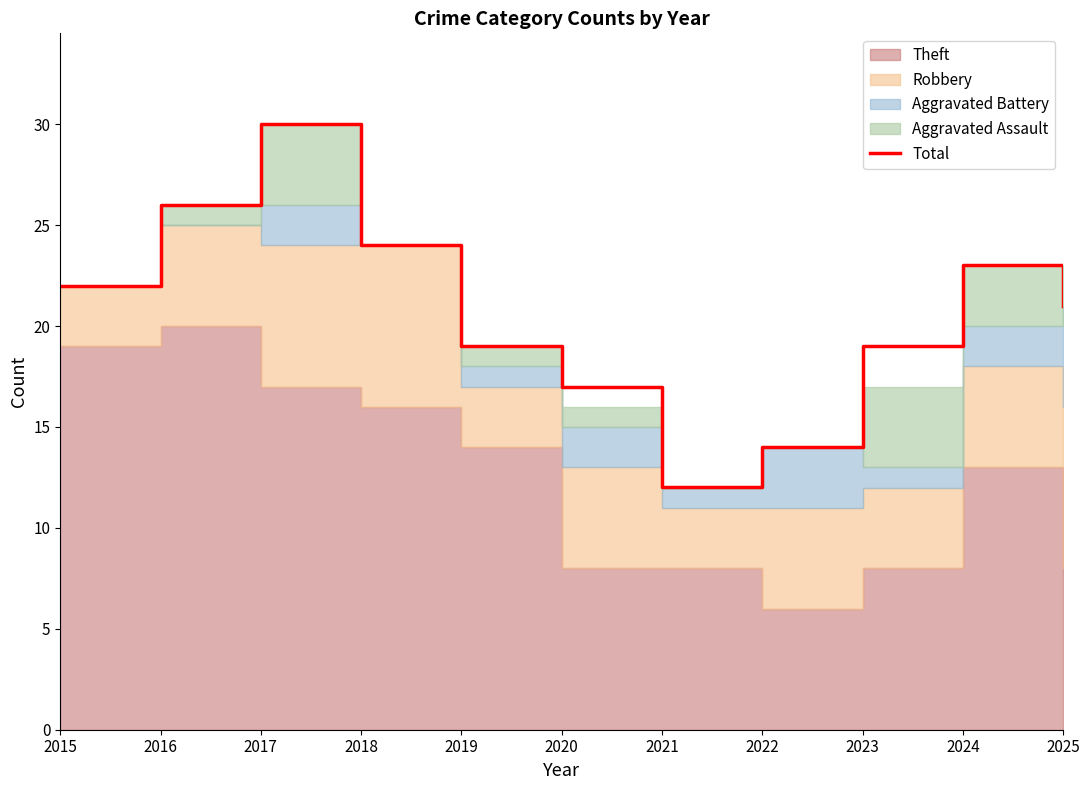

How many data points does each series have?

11